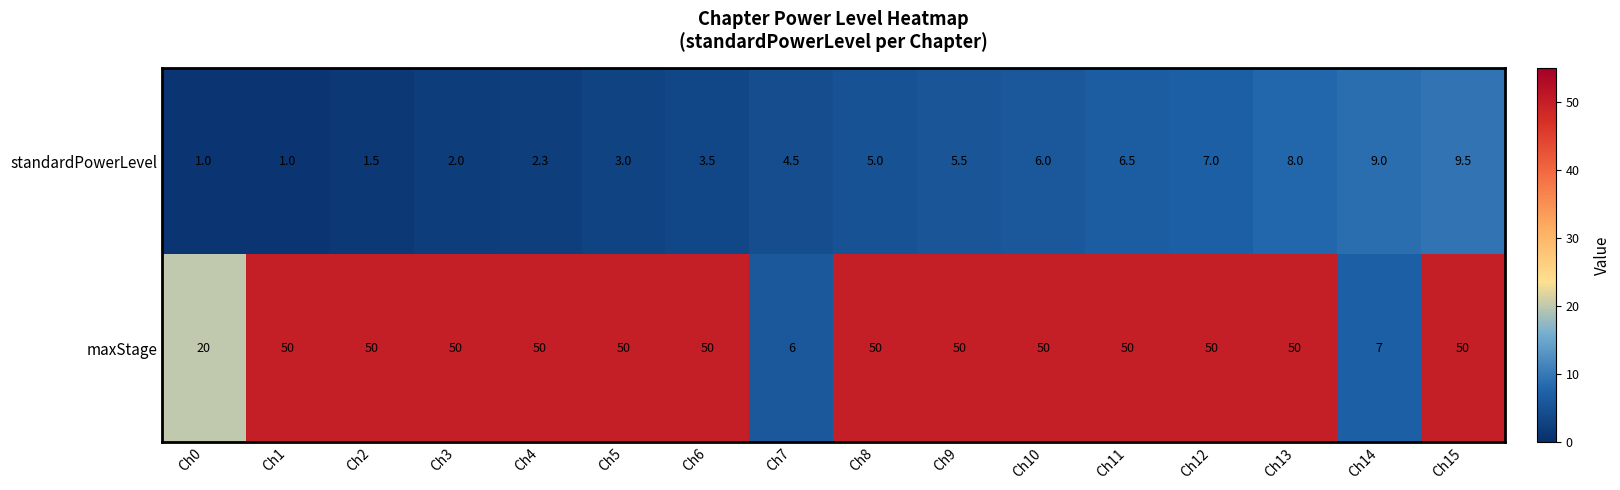

At Ch4, list the series in order from largest to smallest.

maxStage, standardPowerLevel